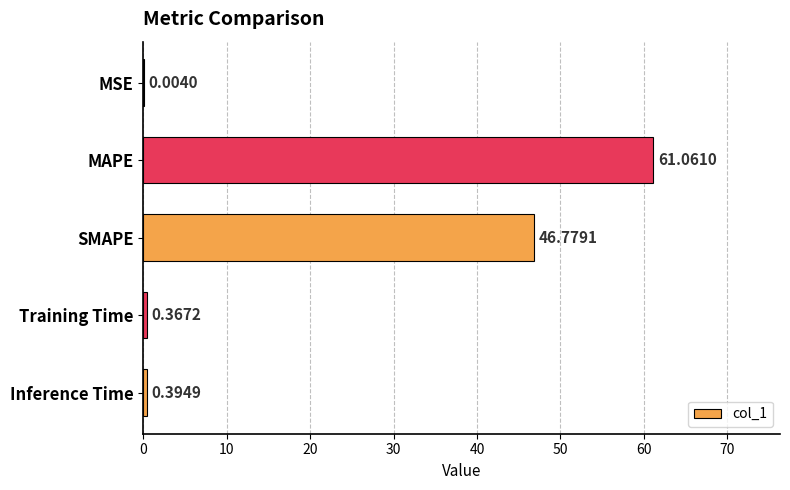

Where is the data nearest to the value 30?

SMAPE